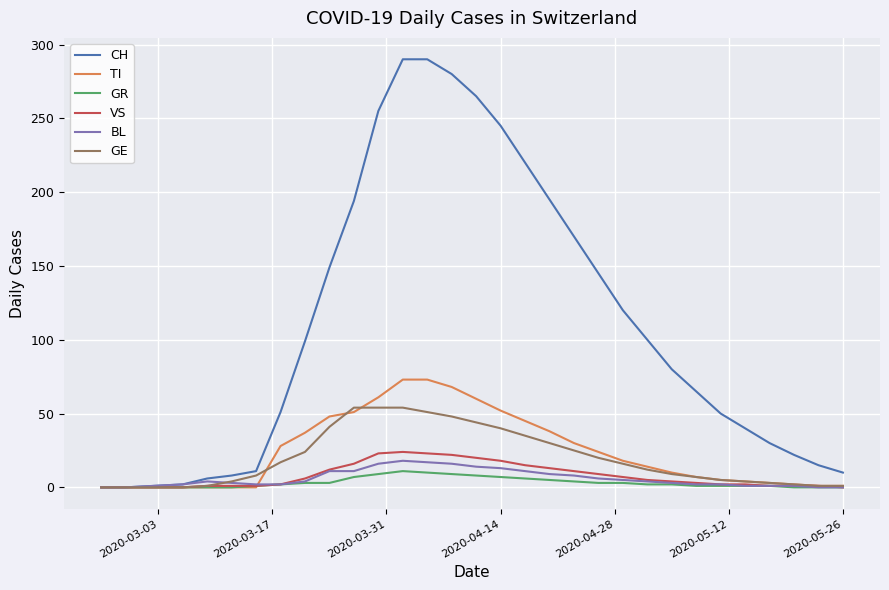

What is the highest value of the CH series?

290